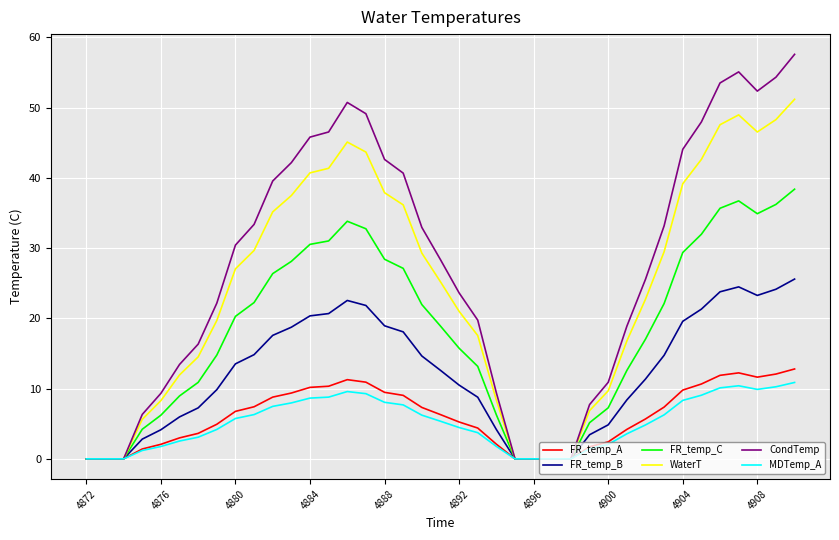

What is the highest value of the FR_temp_A series?

12.8